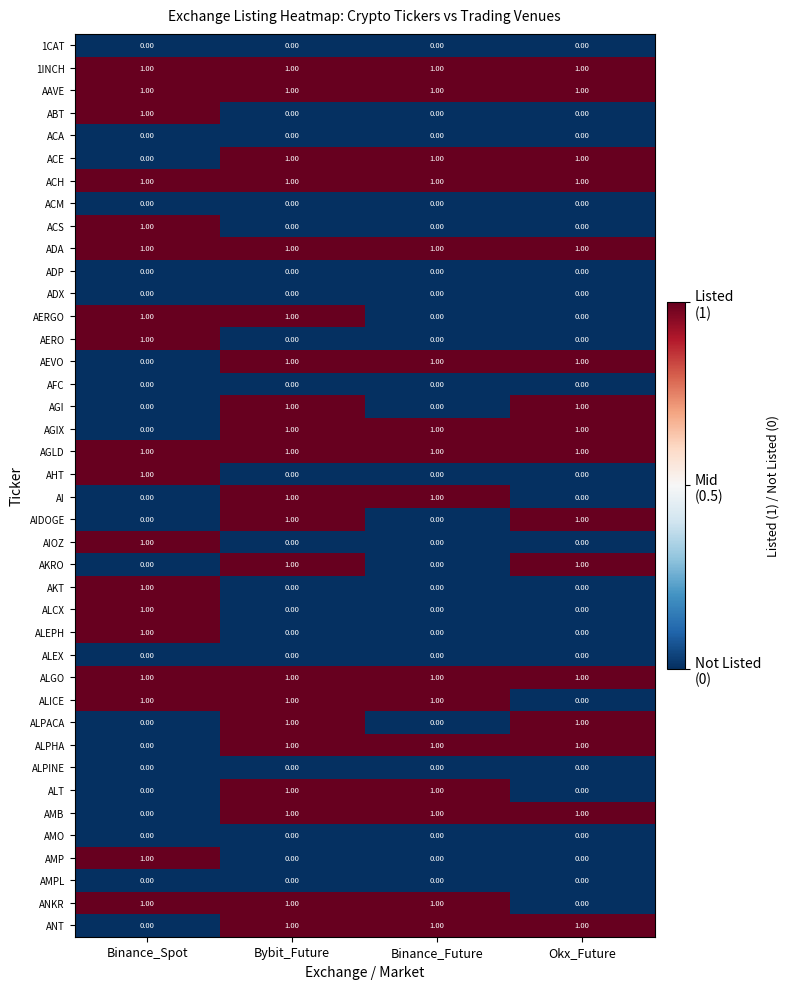

At which category is the sum across all series the highest?

Bybit_Future